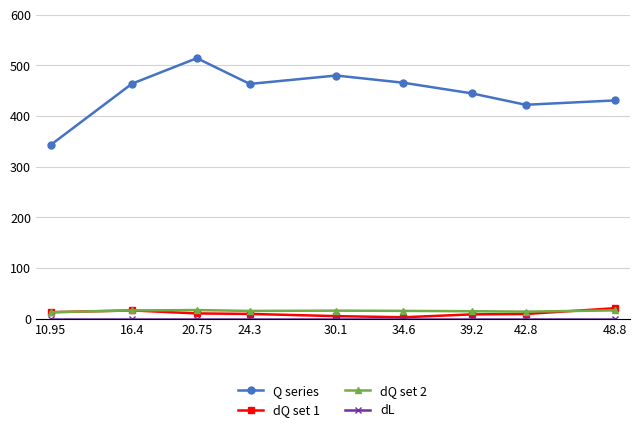

What is the label of the 6th point from the left?

34.6